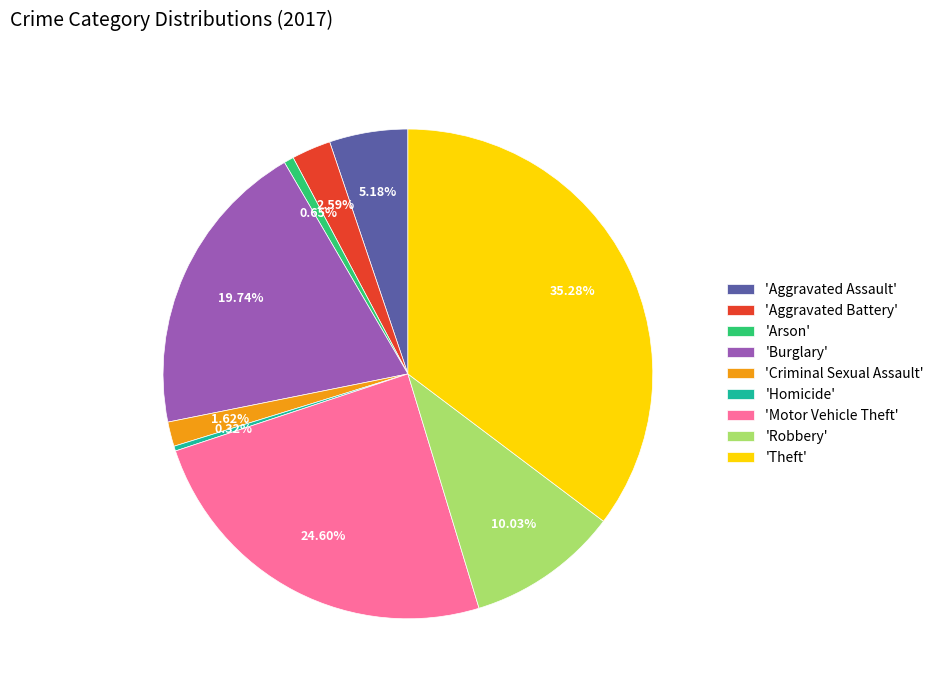

Is there any slice that represents more than half of the pie?

No